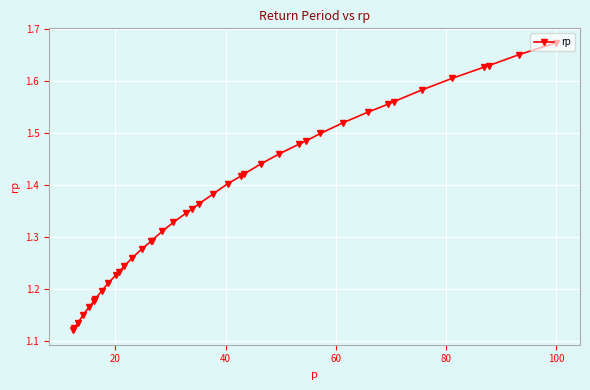

How many values are between 1 and 2?

40